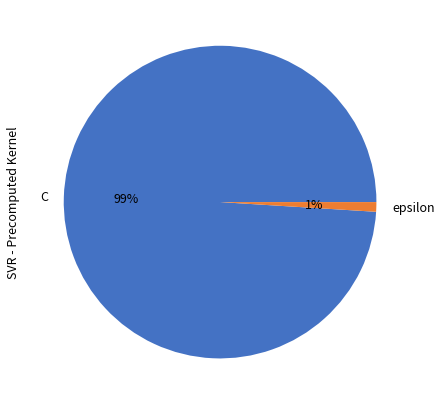

Is there a majority slice in this chart?

Yes